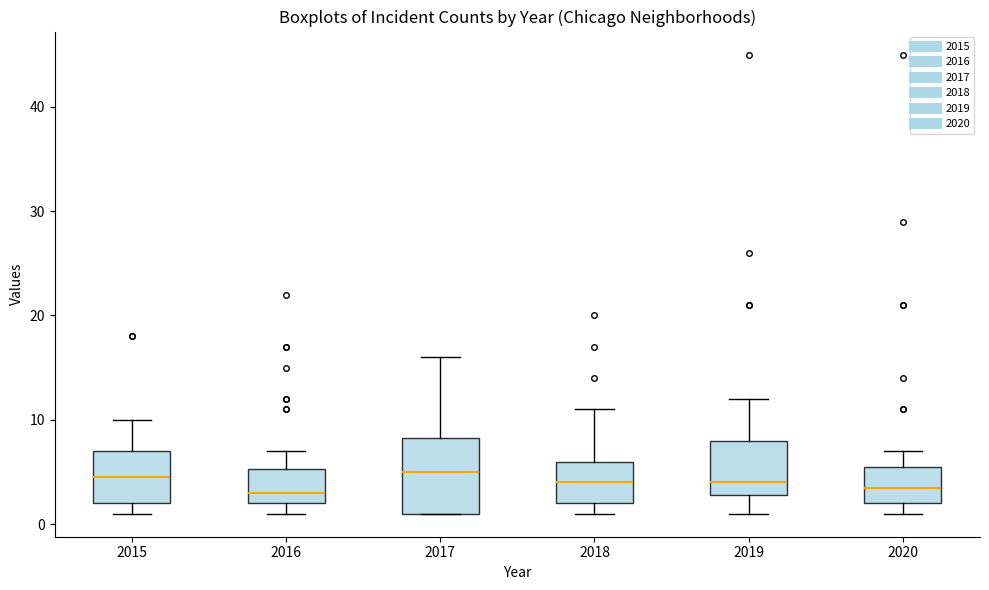

Where does the upper whisker of the box at x = 2016 end on the y-axis? The values are not printed on the chart, so give them approximately, as read against the axis.

7